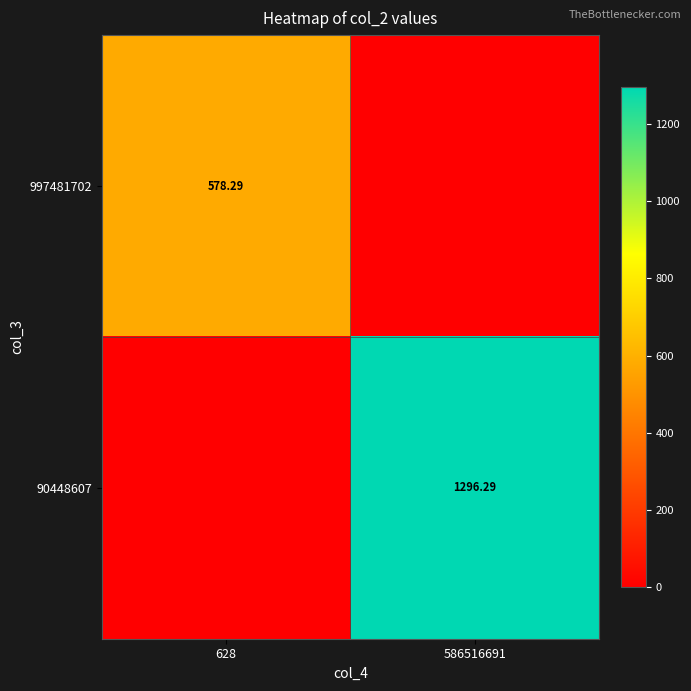

What is the maximum value shown in the chart?

1296.3